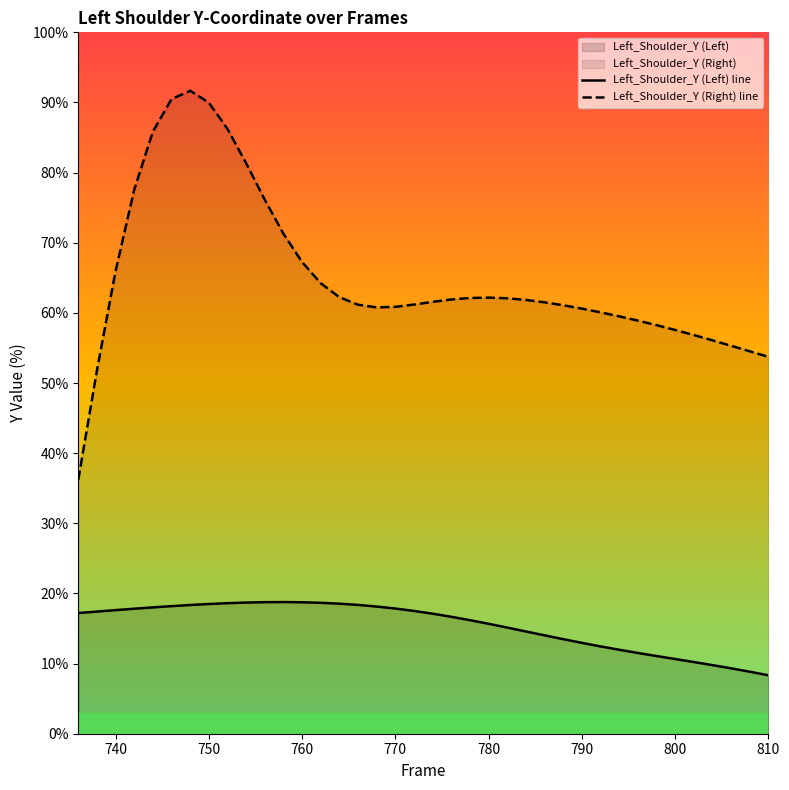

How many lines are shown in the chart?

2